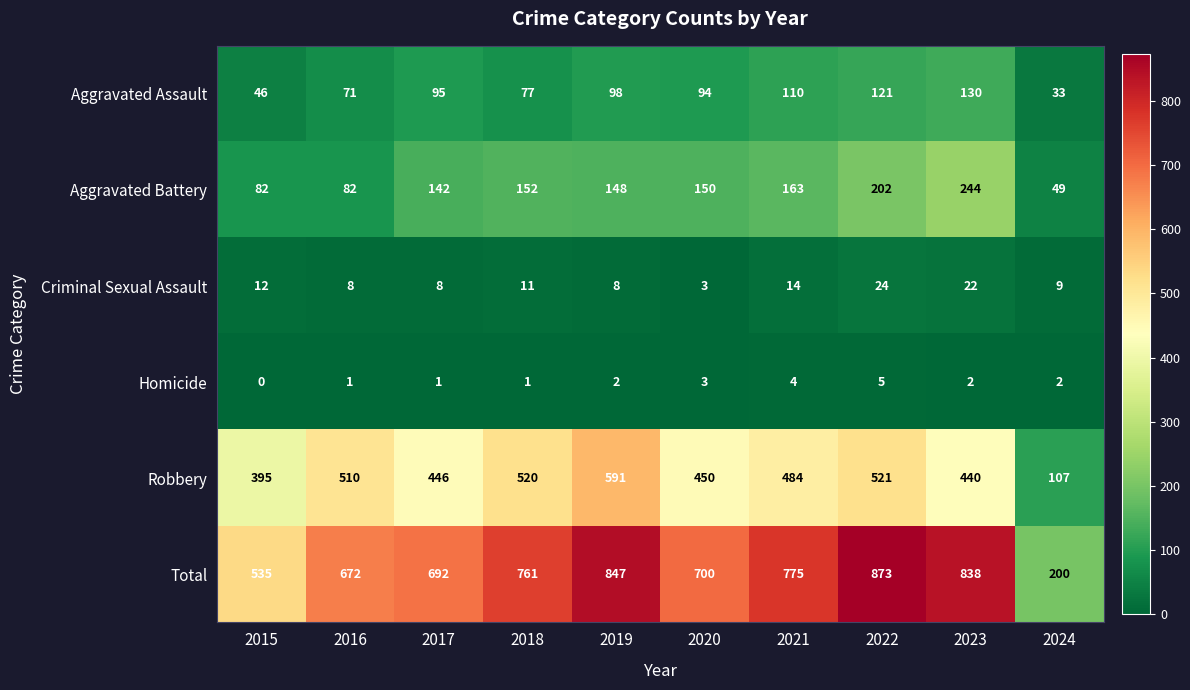

How many values in Homicide are above zero?

9